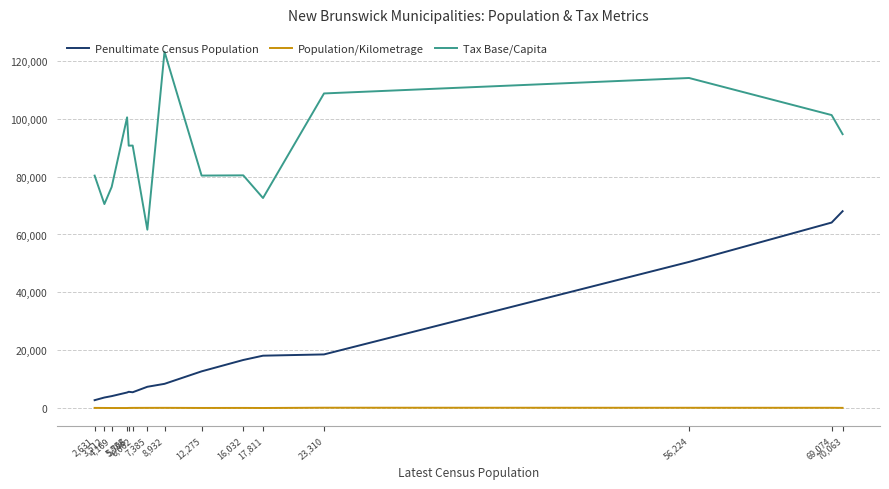

Which series has the largest total across all categories?

Tax Base/Capita